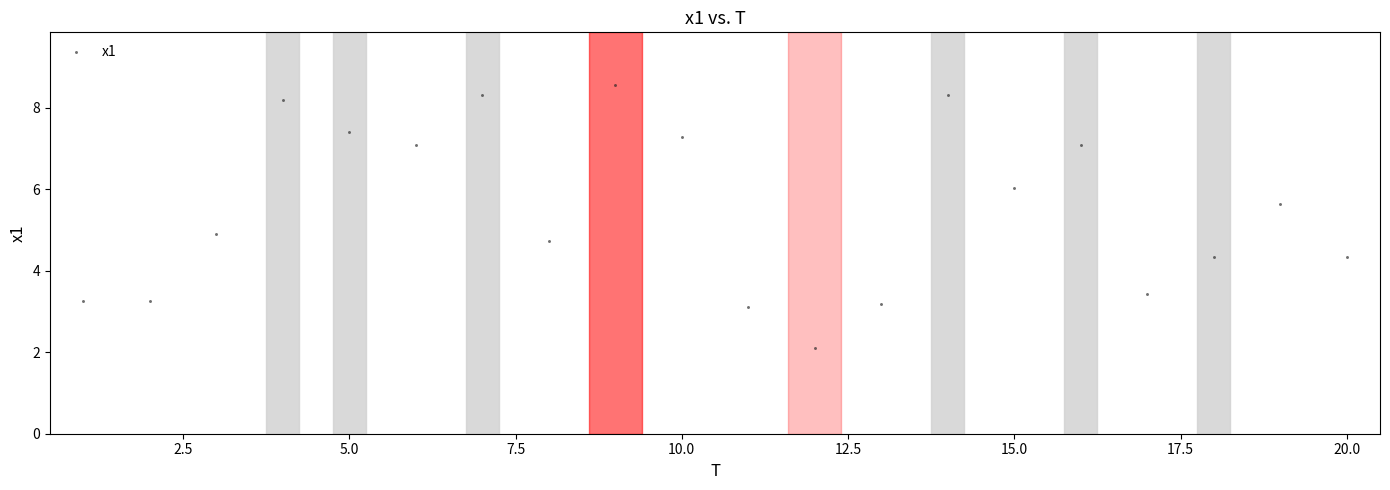

What Y value in the scatter plot is closest to 5?

4.9